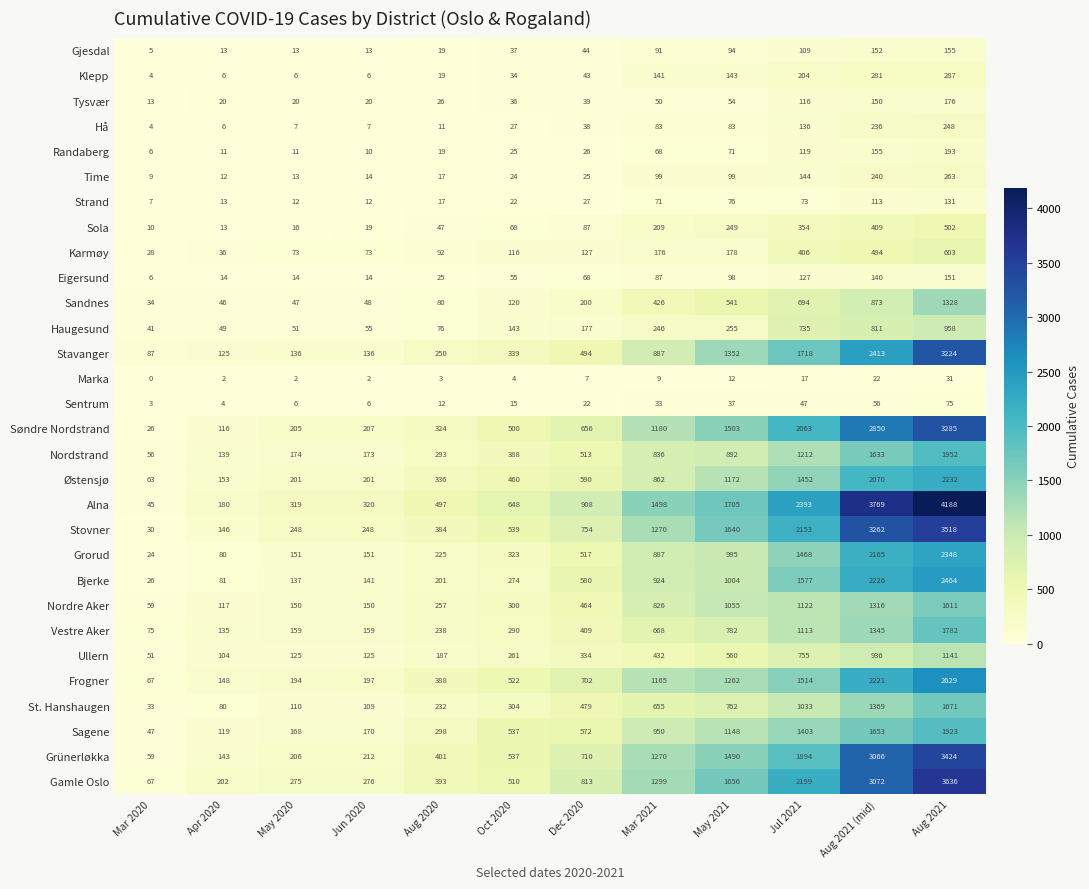

Rank the series by their maximum value, from highest to lowest.

Alna, Gamle Oslo, Stovner, Grünerløkka, Søndre Nordstrand, Stavanger, Frogner, Bjerke, Grorud, Østensjø, Nordstrand, Sagene, Vestre Aker, St. Hanshaugen, Nordre Aker, Sandnes, Ullern, Haugesund, Karmøy, Sola, Klepp, Time, Hå, Randaberg, Tysvær, Gjesdal, Eigersund, Strand, Sentrum, Marka